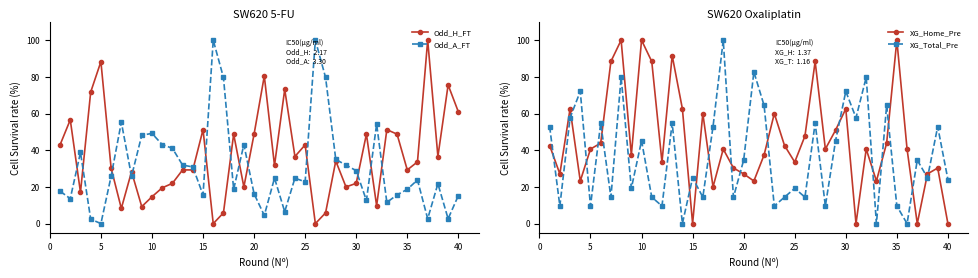

In Odd_A_FT, how many points are higher than both neighbors (excluding endpoints)?

11